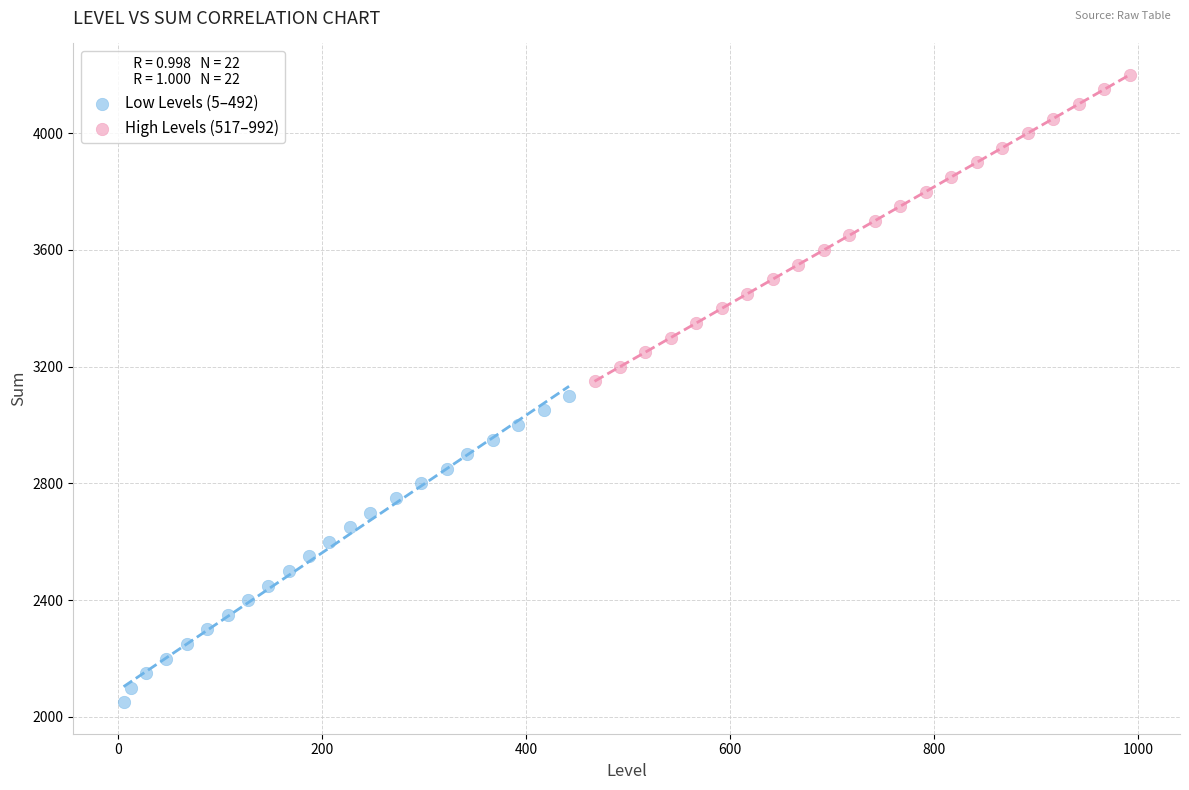

Which series reaches the minimum Y coordinate?

Low Levels (5–492)